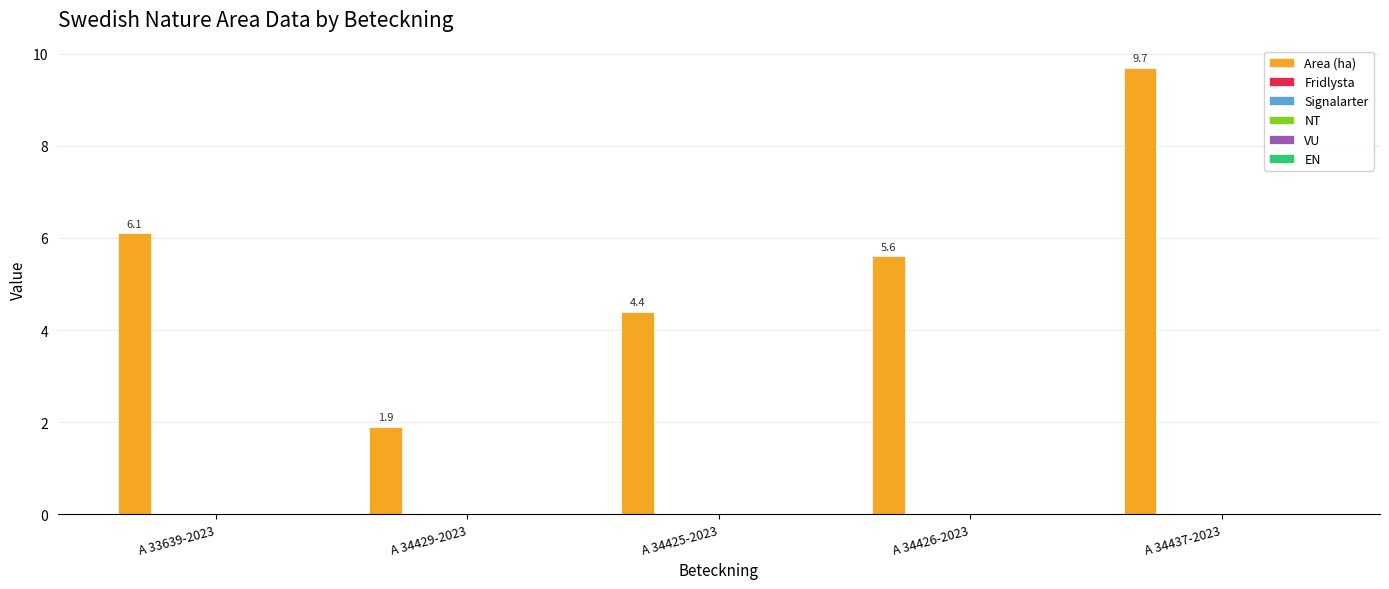

What is the value of the 1st bar from the left?

6.1